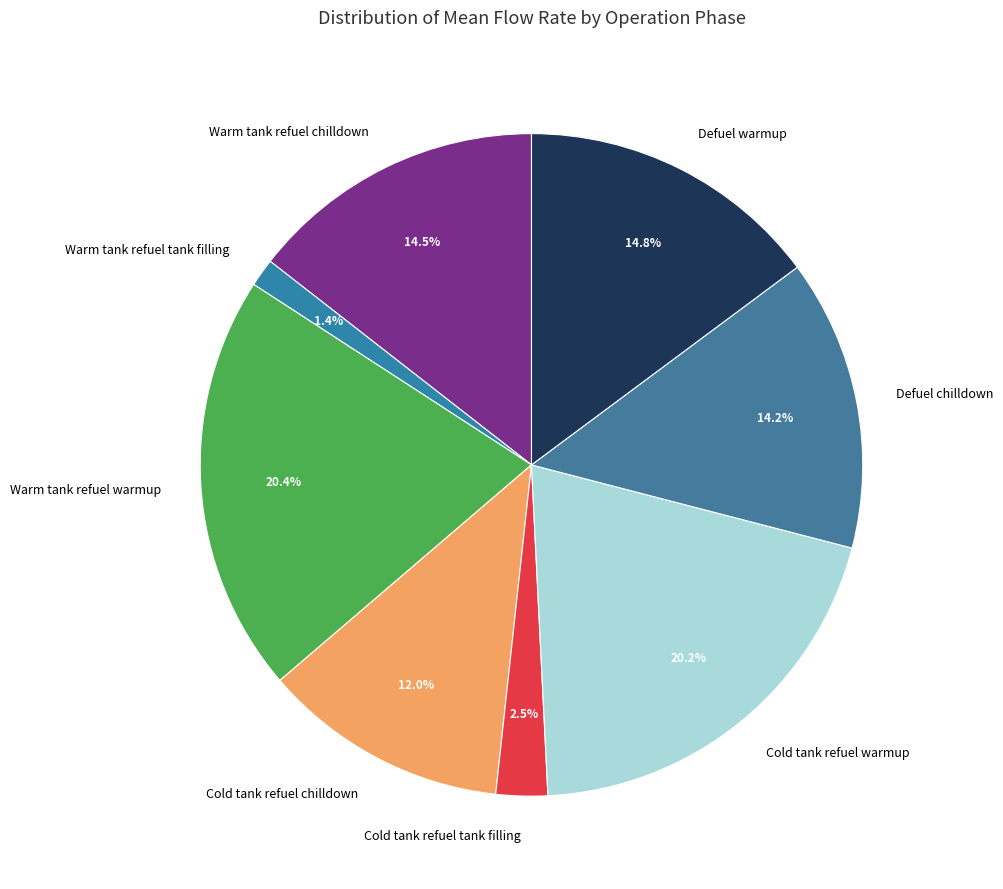

The Defuel warmup slice represents 29% of the pie. True or false?

False